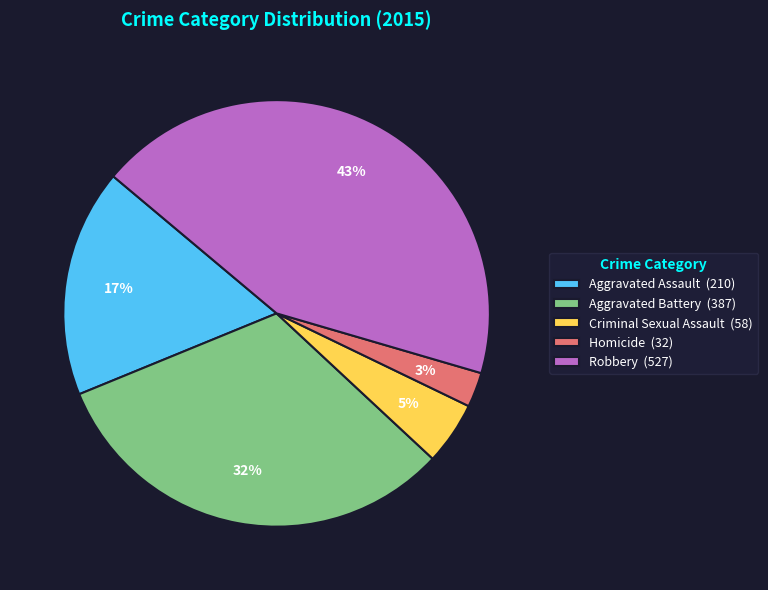

Is it true that Criminal Sexual Assault is 16% of the pie?

False